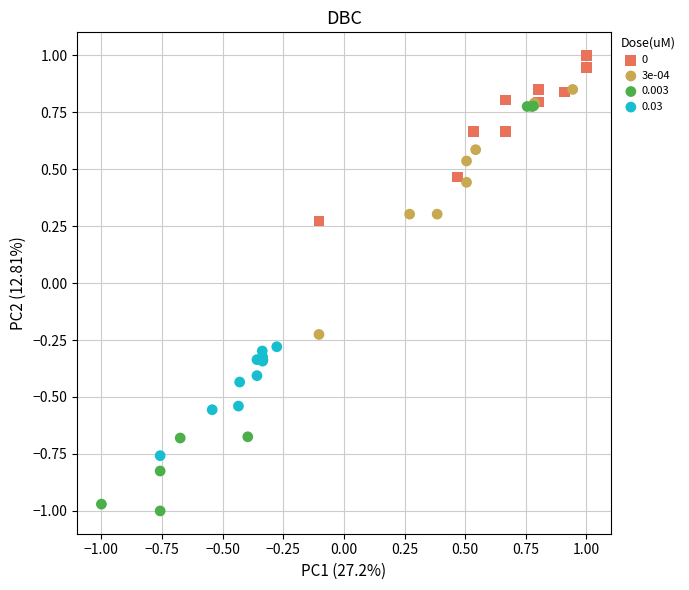

Which series has the widest spread of Y values?

0.003